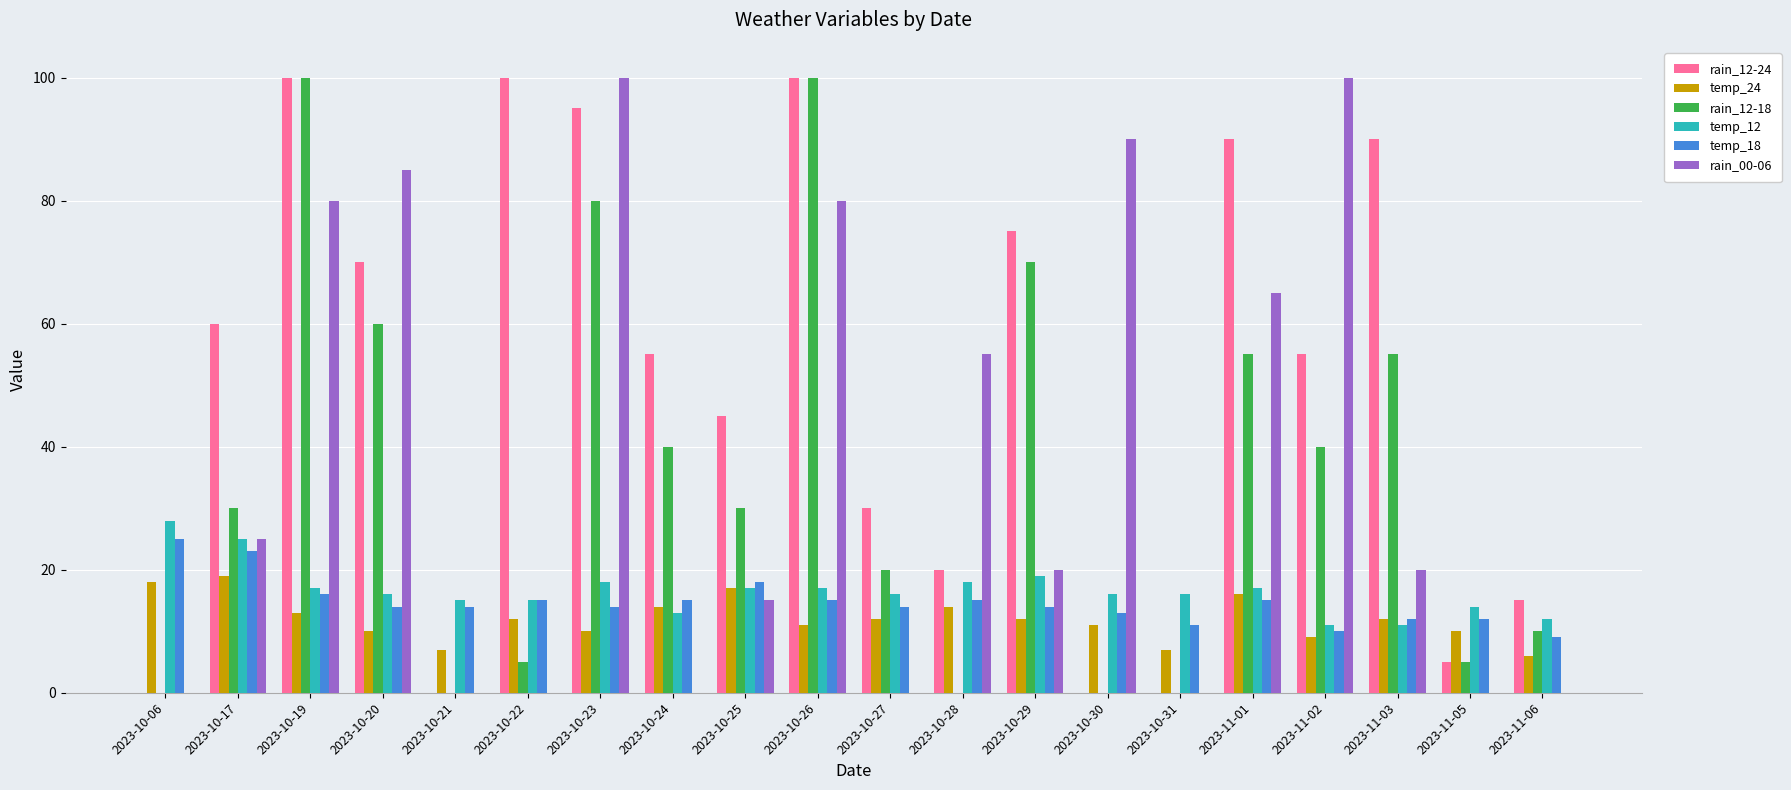

What is the total value across all series at 2023-10-28?

122